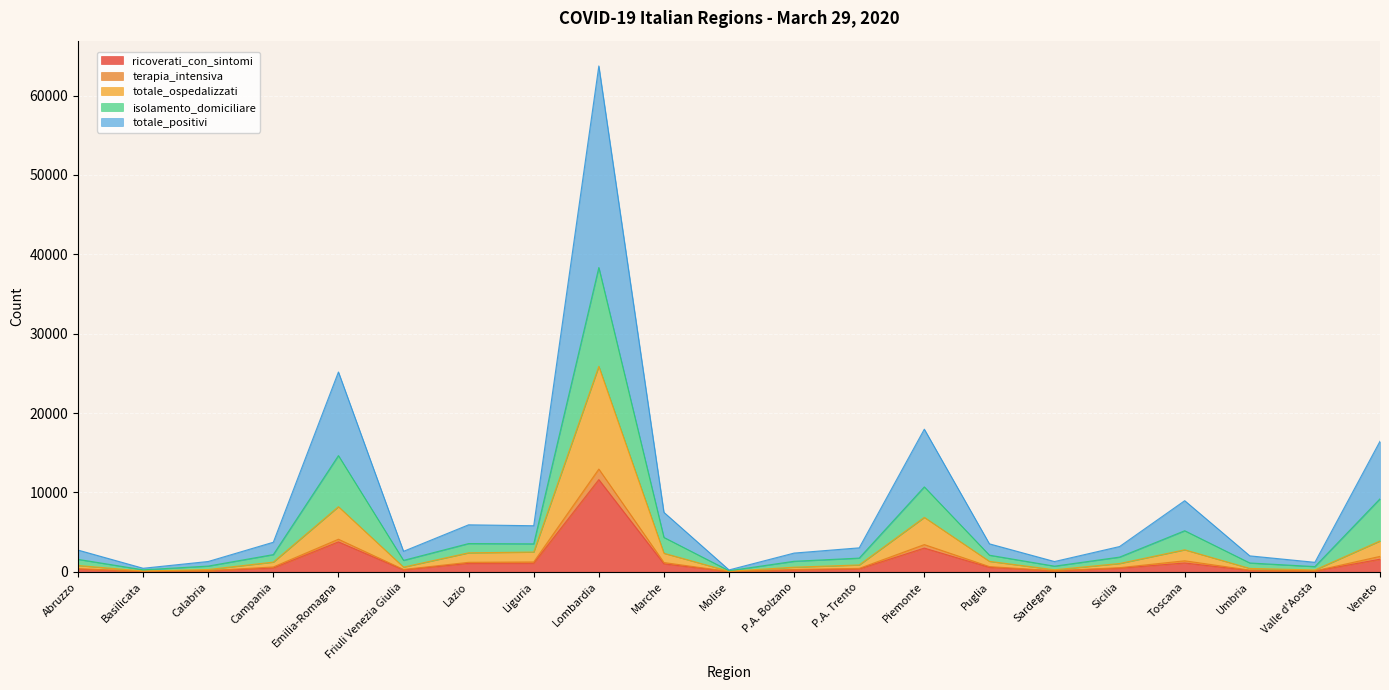

At how many categories does at least one series exceed 34223?

1